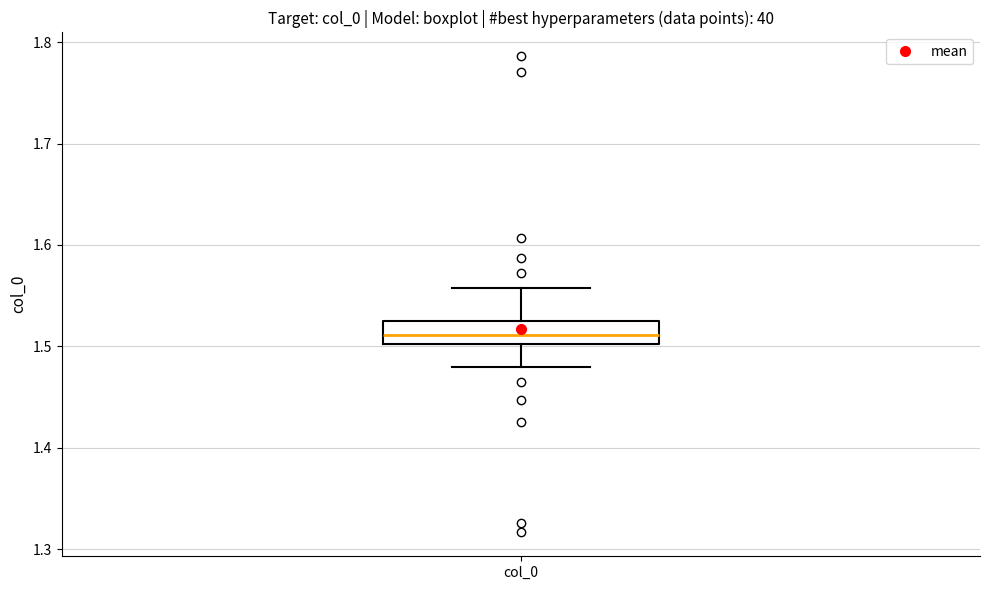

Transcribe this box plot: give where the median line is, the range the box spans, and where the two whiskers end, as read against the y-axis. The values are not printed on the chart, so give them approximately, as read against the axis.

median 1.51, box 1.50 to 1.52, whiskers 1.48 to 1.56